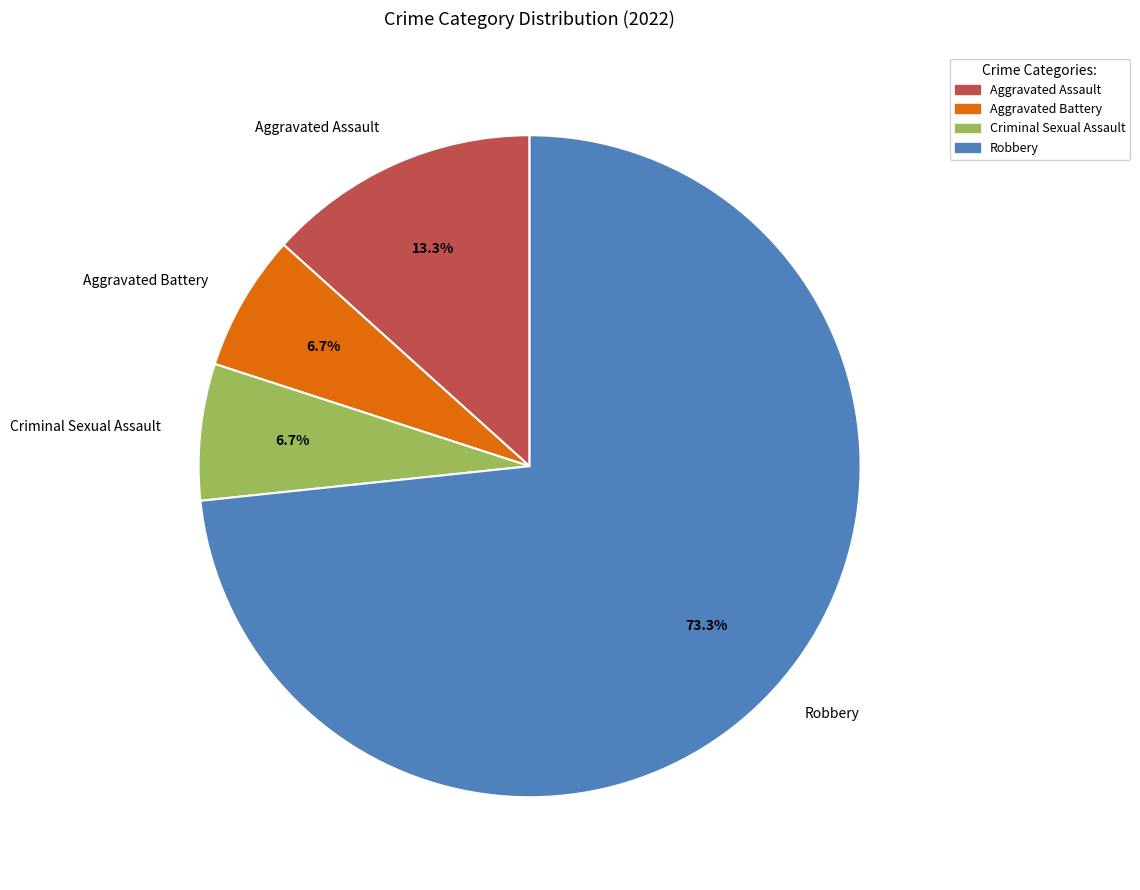

What percentage is the Criminal Sexual Assault slice, to the nearest percent?

7%